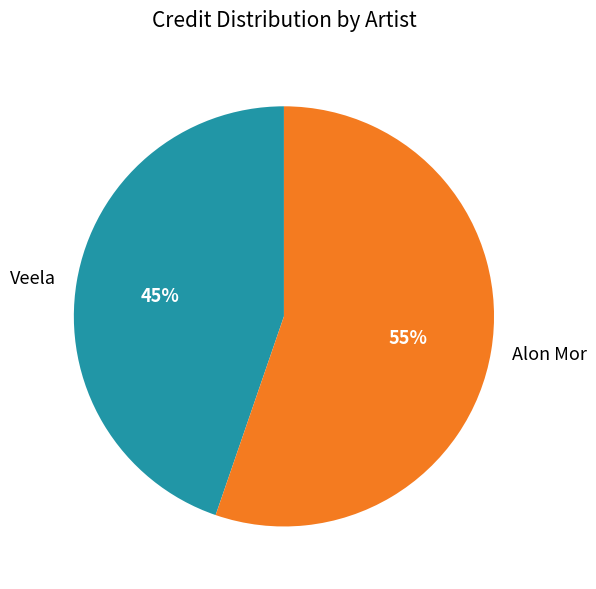

What percentage is the Alon Mor slice, to the nearest percent?

55%